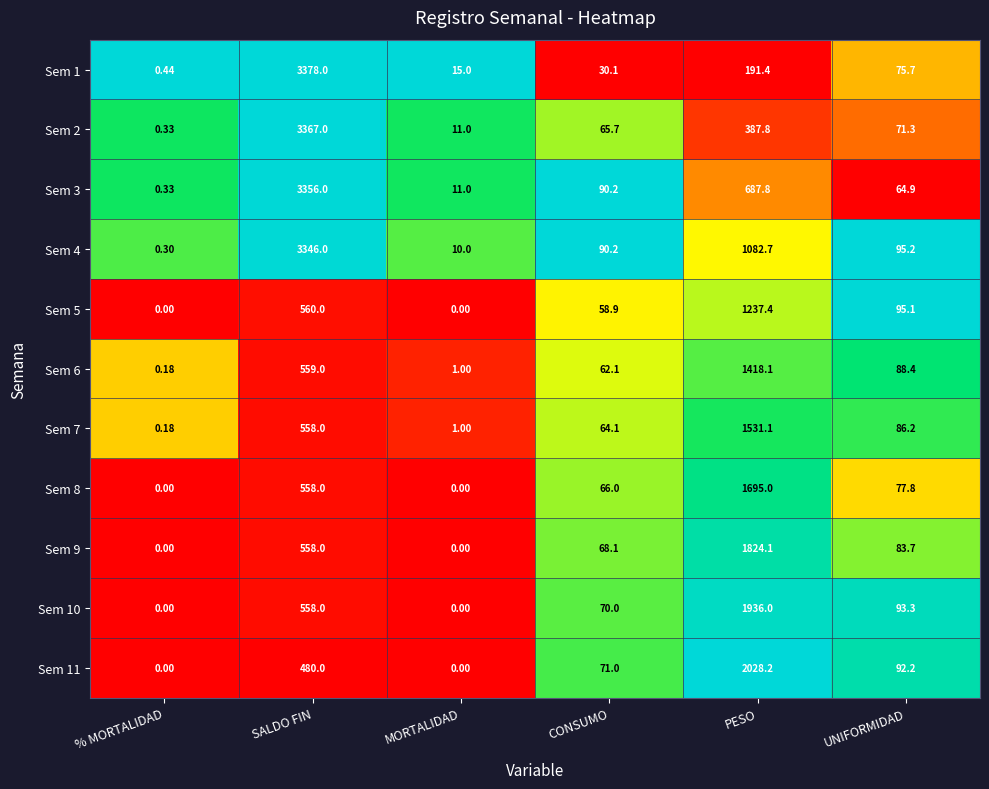

At which label does Sem 10 reach its peak?

PESO